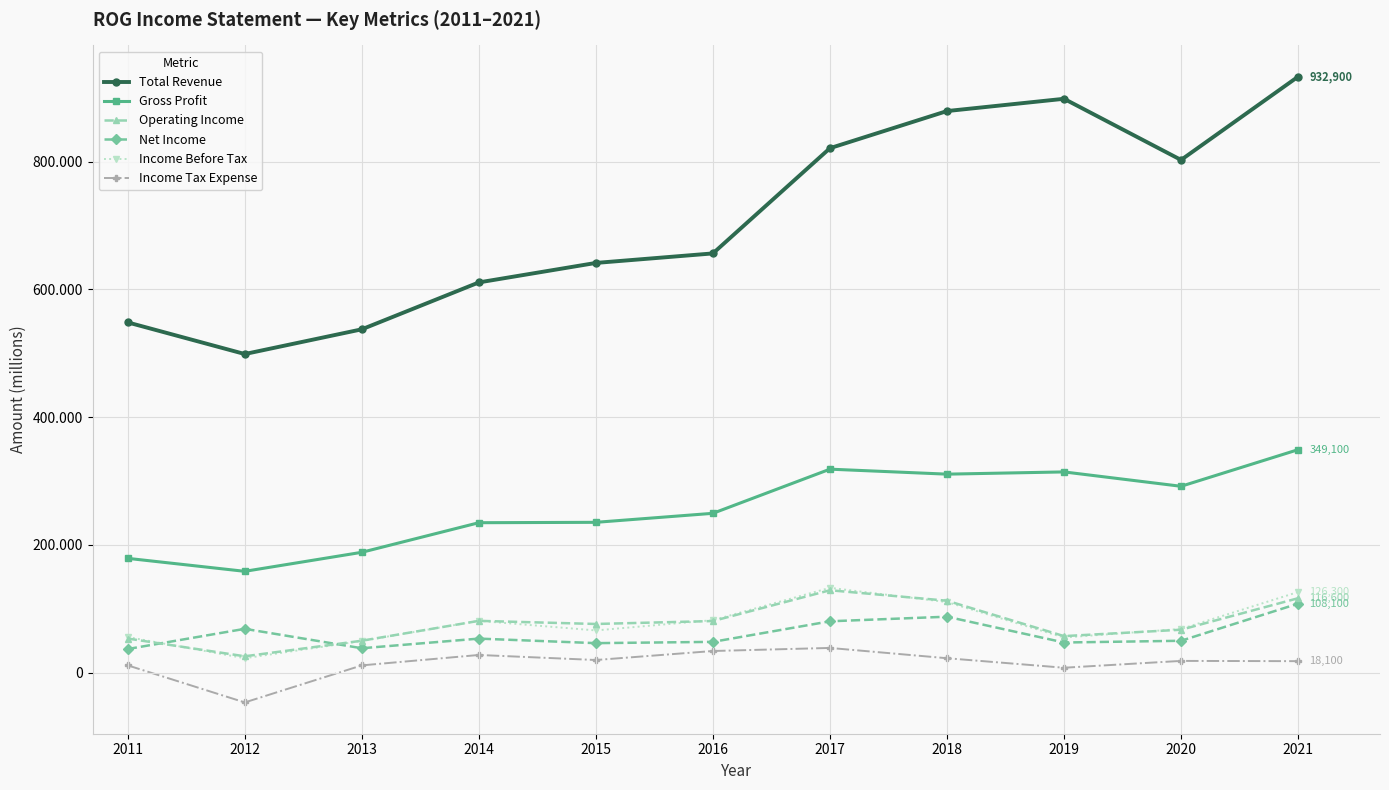

What is the sum of all Gross Profit values?

2830500